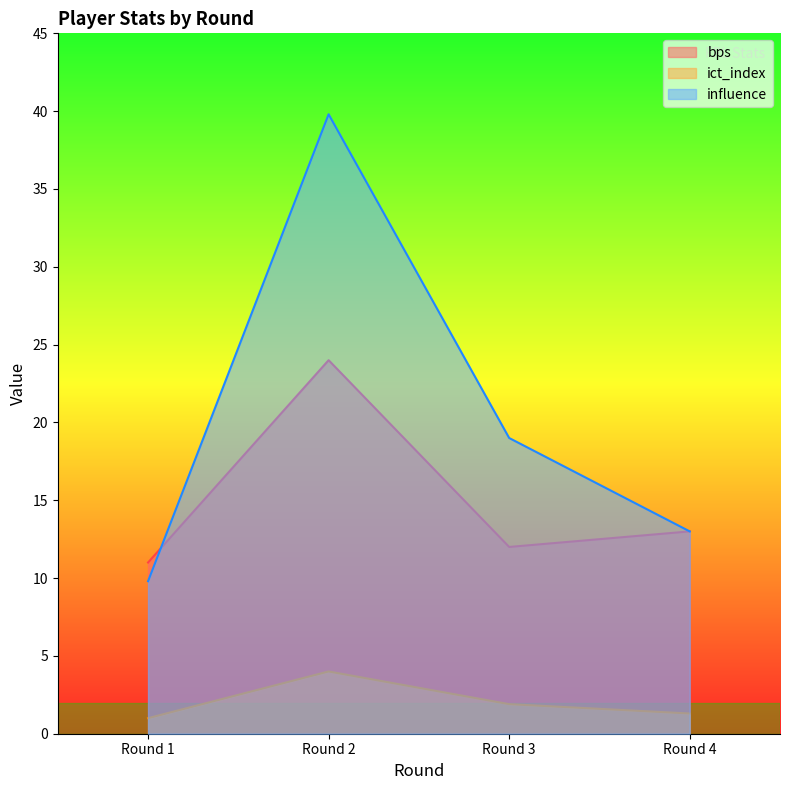

Does the chart have visible grid lines?

No